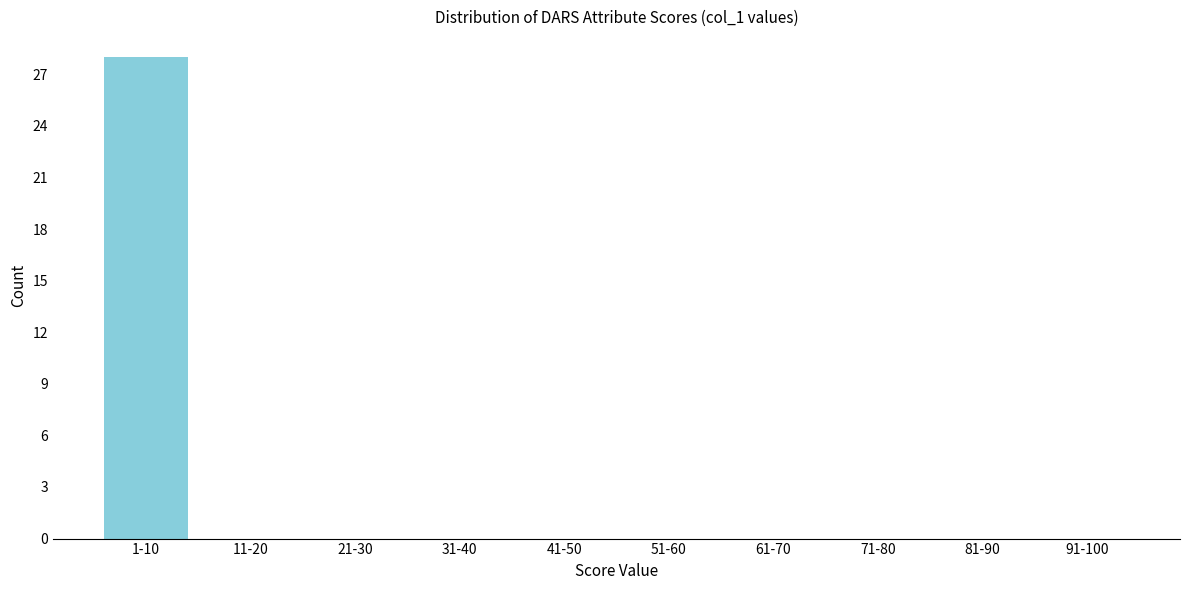

Reading left to right, list all the values displayed in this chart.

1-10=28	11-20=0	21-30=0	31-40=0	41-50=0	51-60=0	61-70=0	71-80=0	81-90=0	91-100=0